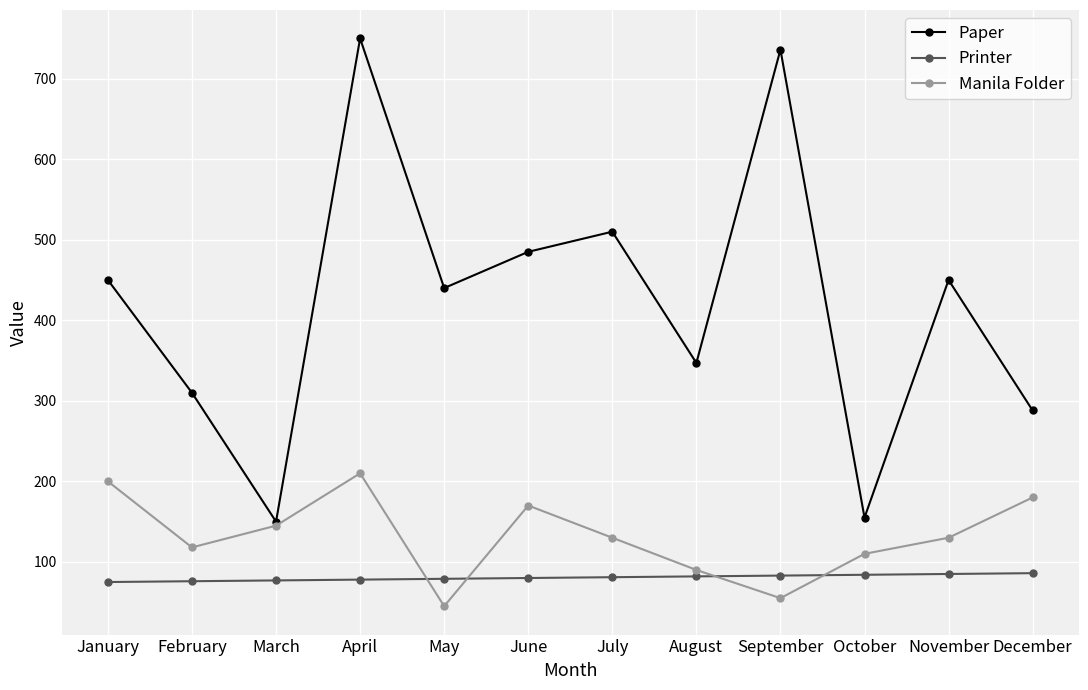

What is the spread (max minus min) of values at October?

71